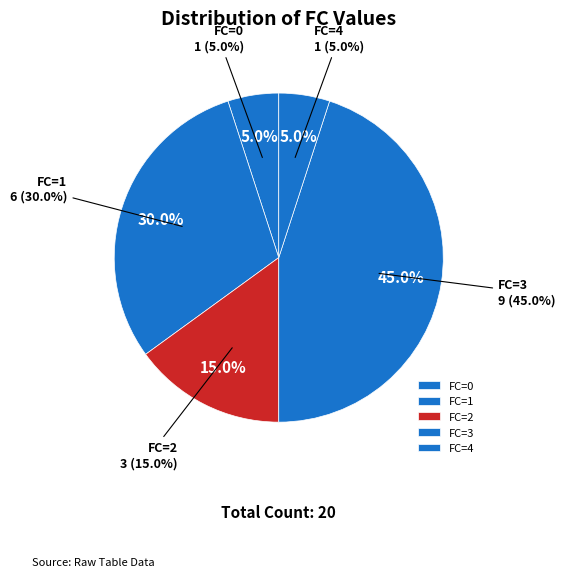

Which has a higher value, FC=0 or FC=4?

FC=0